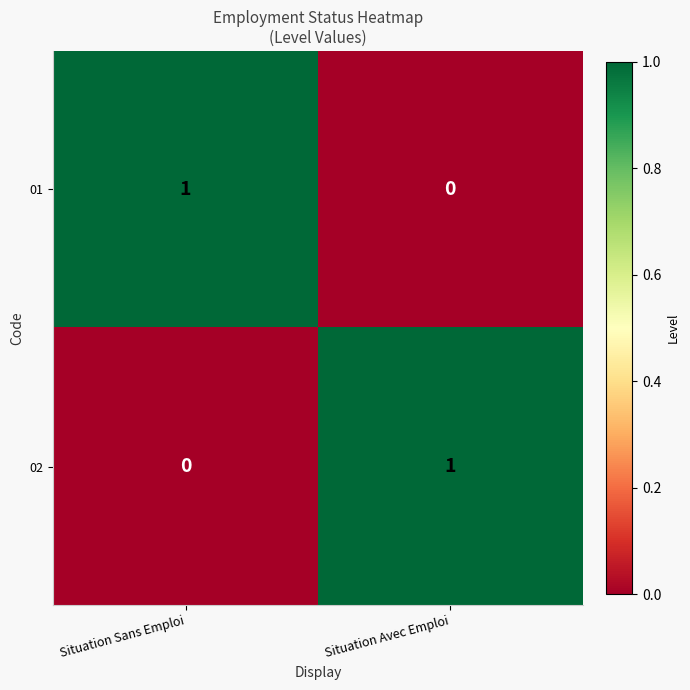

The value of 01 at Situation Sans Emploi is 2. True or false?

False